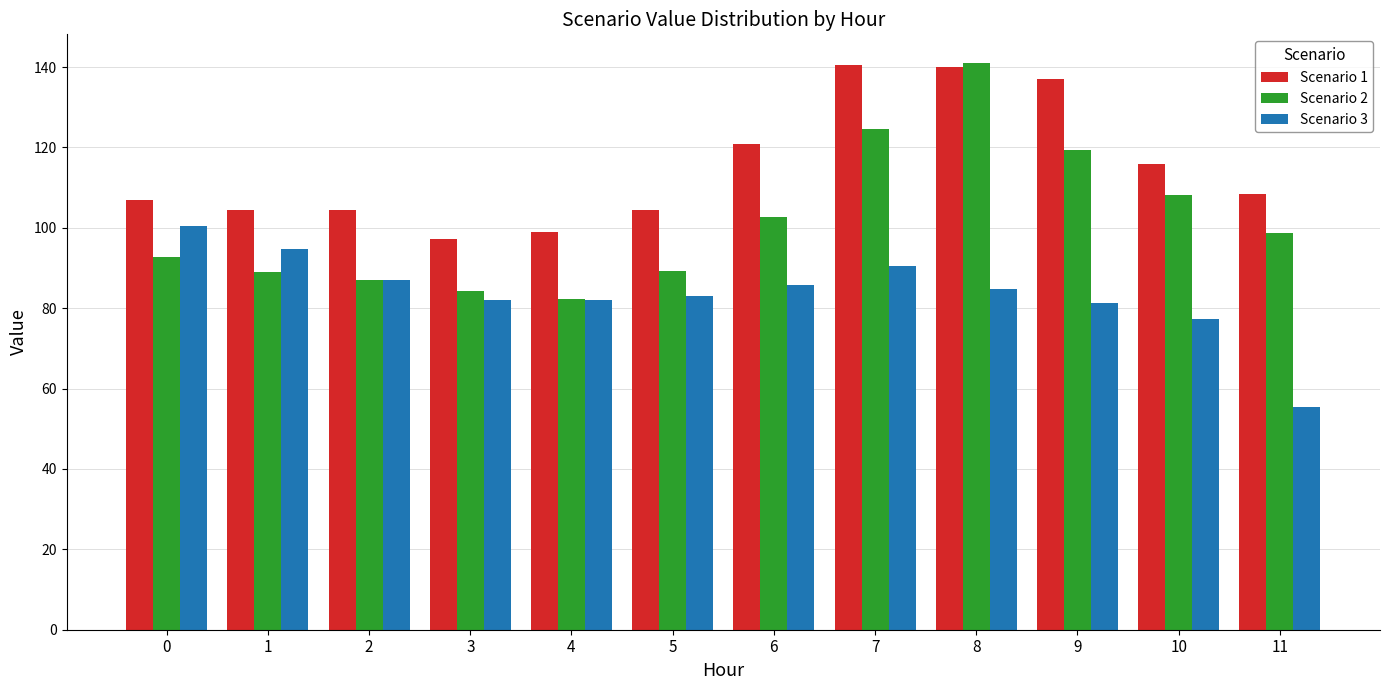

Which category has the lowest value in the Scenario 2 series?

4